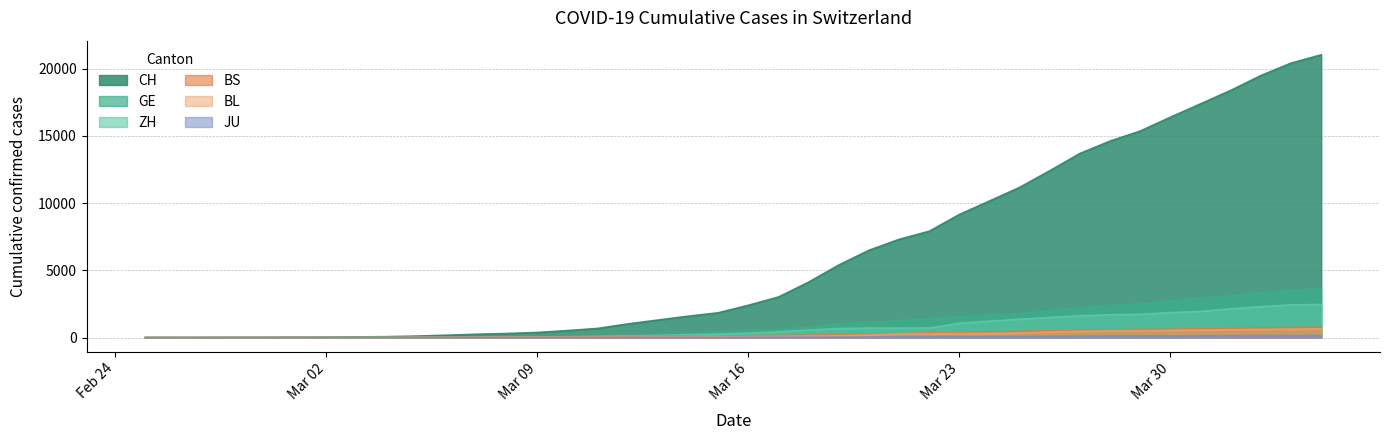

What are all the series names shown in the legend?

CH, GE, ZH, BS, BL, JU